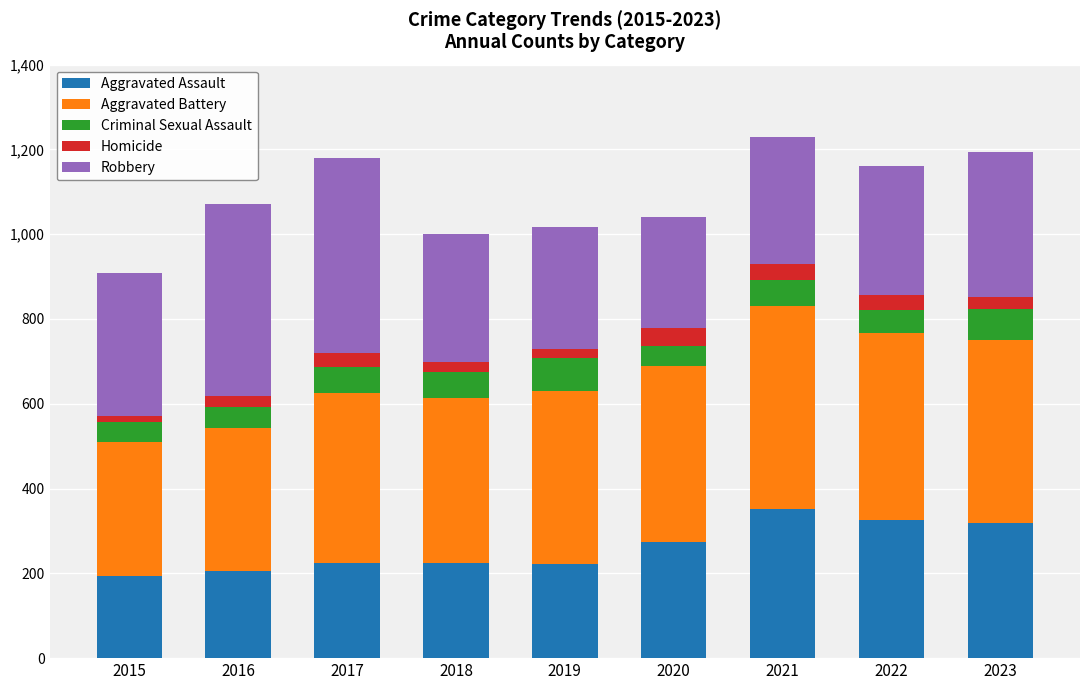

What is the total value across all series at 2017?

1180